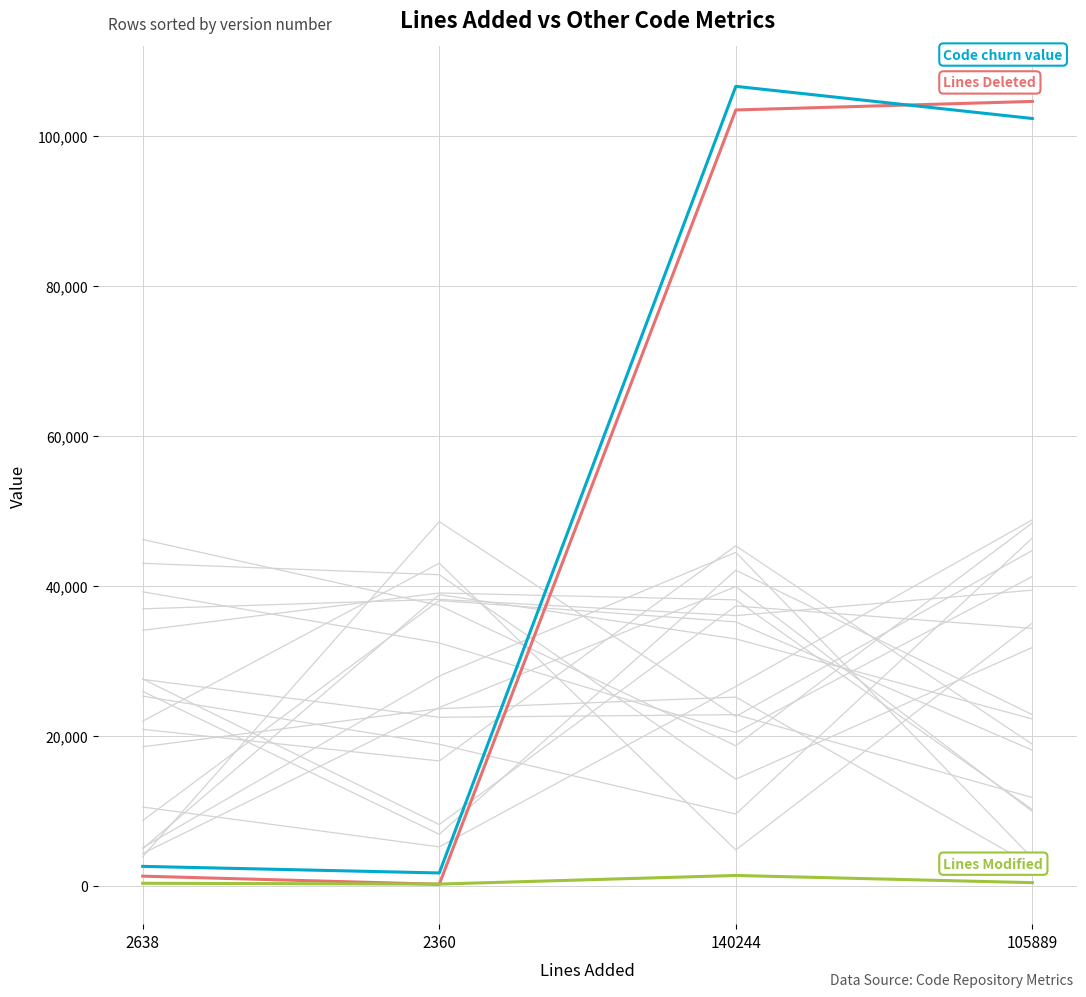

What is the total value across all series at 2638?

4123.2